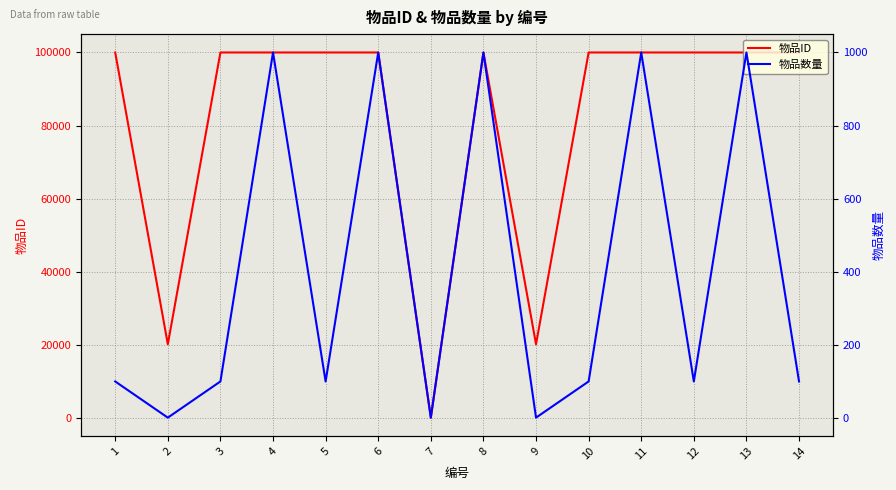

List the labels in order of 物品ID value, largest first.

1, 3, 5, 10, 12, 14, 4, 6, 8, 11, 13, 2, 9, 7